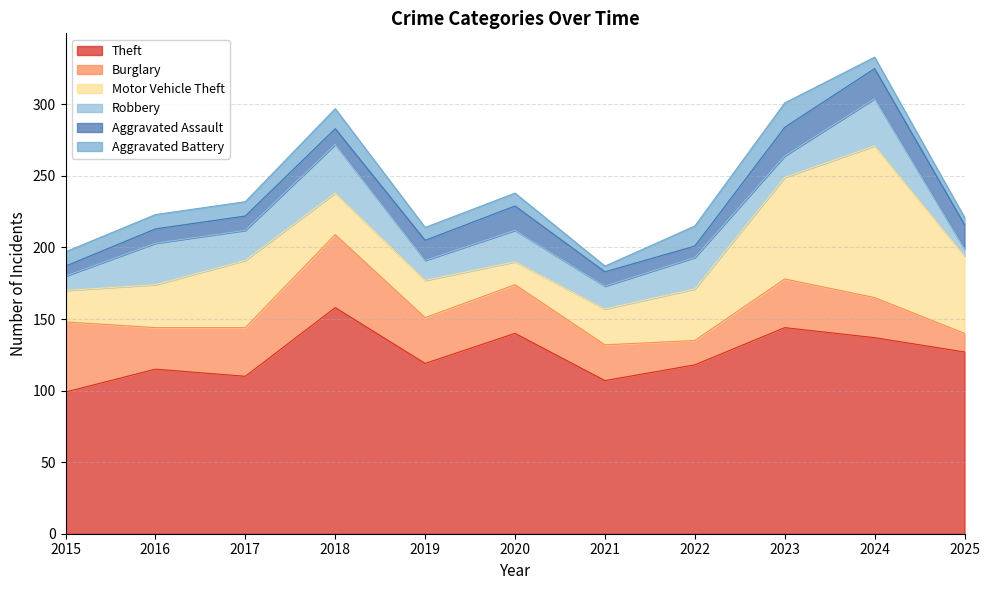

Between 2025 and 2020, which is larger?

2020